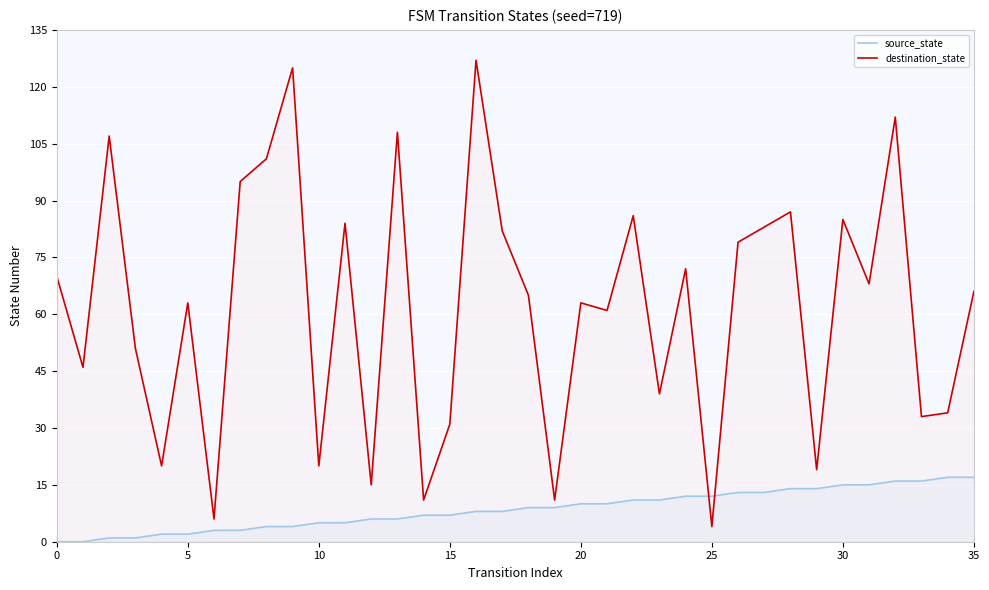

How many lines are shown in the chart?

2